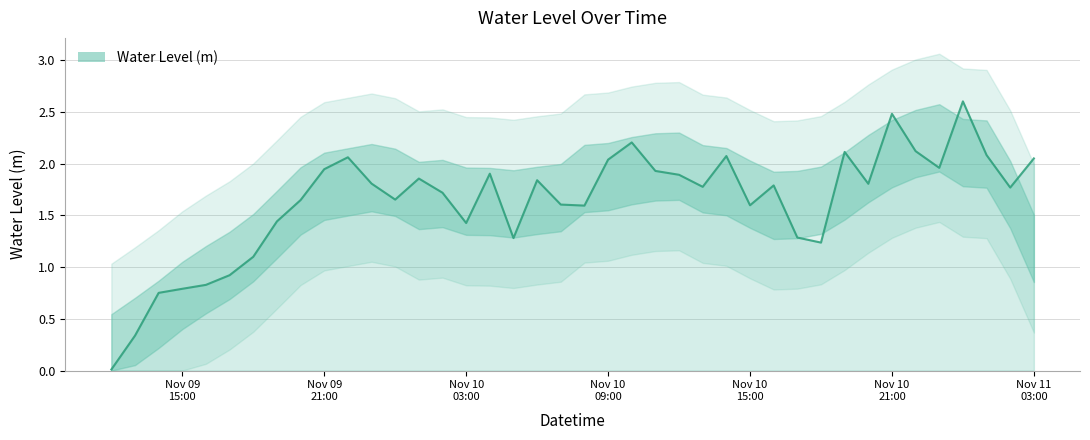

Rank the categories by value from lowest to highest.

2022-11-09 12:00:00, 2022-11-09 13:00:00, 2022-11-09 14:00:00, 2022-11-09 15:00:00, 2022-11-09 16:00:00, 2022-11-09 17:00:00, 2022-11-09 18:00:00, 2022-11-10 18:00:00, 2022-11-10 05:00:00, 2022-11-10 17:00:00, 2022-11-10 03:00:00, 2022-11-09 19:00:00, 2022-11-10 08:00:00, 2022-11-10 15:00:00, 2022-11-10 07:00:00, 2022-11-09 20:00:00, 2022-11-10 00:00:00, 2022-11-10 02:00:00, 2022-11-11 02:00:00, 2022-11-10 13:00:00, 2022-11-10 16:00:00, 2022-11-10 20:00:00, 2022-11-09 23:00:00, 2022-11-10 06:00:00, 2022-11-10 01:00:00, 2022-11-10 12:00:00, 2022-11-10 04:00:00, 2022-11-10 11:00:00, 2022-11-09 21:00:00, 2022-11-10 23:00:00, 2022-11-10 09:00:00, 2022-11-11 03:00:00, 2022-11-09 22:00:00, 2022-11-10 14:00:00, 2022-11-11 01:00:00, 2022-11-10 19:00:00, 2022-11-10 22:00:00, 2022-11-10 10:00:00, 2022-11-10 21:00:00, 2022-11-11 00:00:00